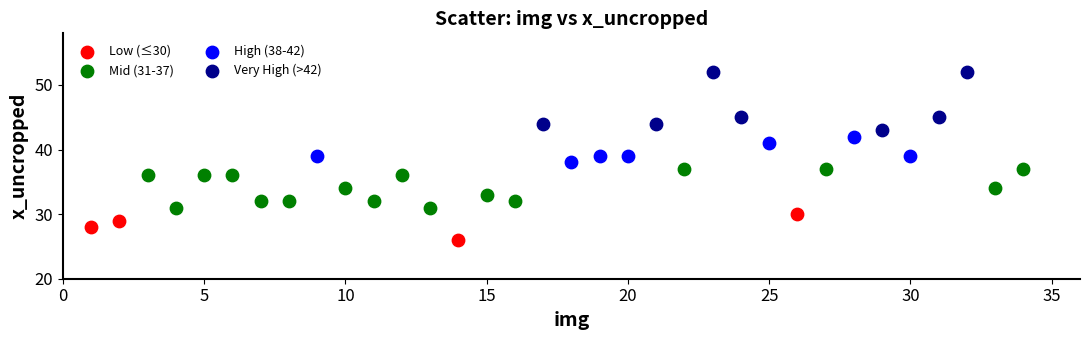

Which series has the largest Y range (max minus min)?

Very High (>42)